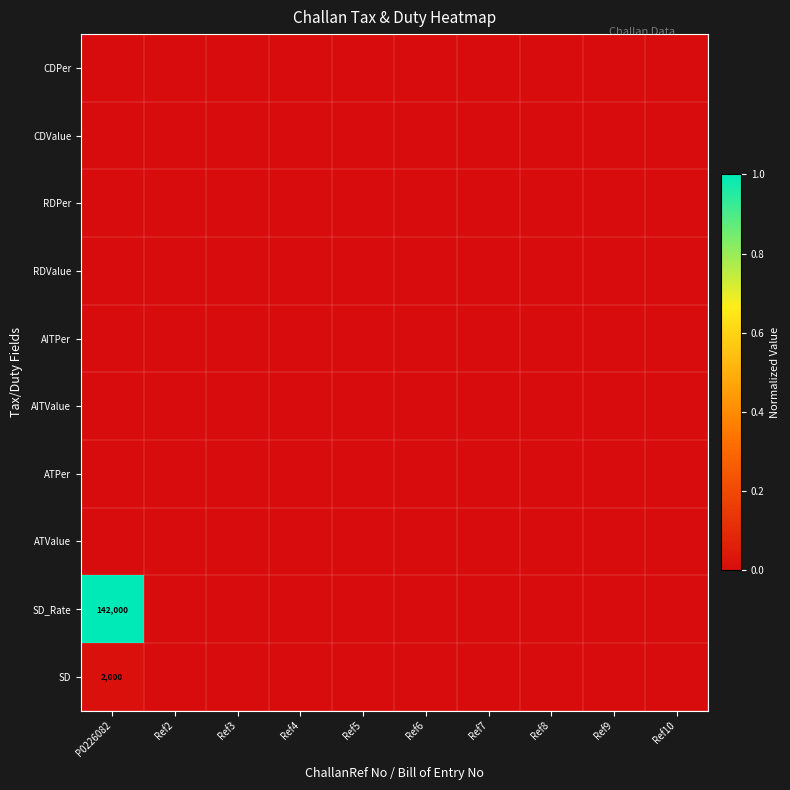

At which category is the sum across all series the highest?

P0226082